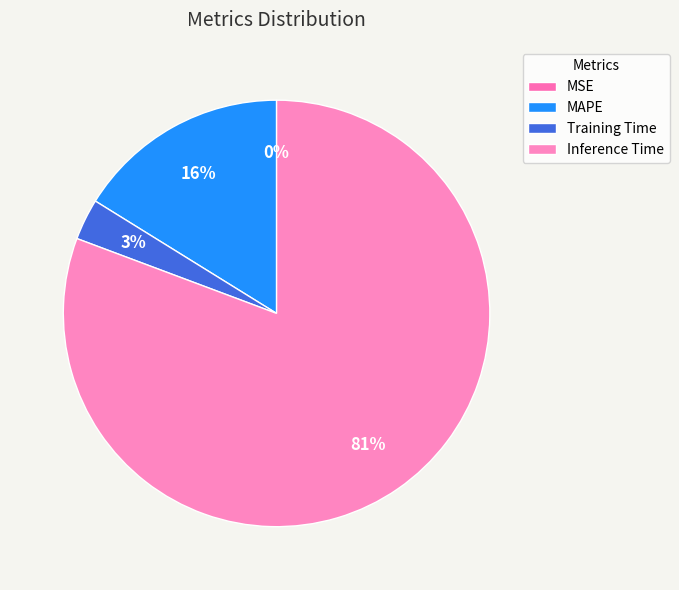

Does any single category account for the majority?

Yes